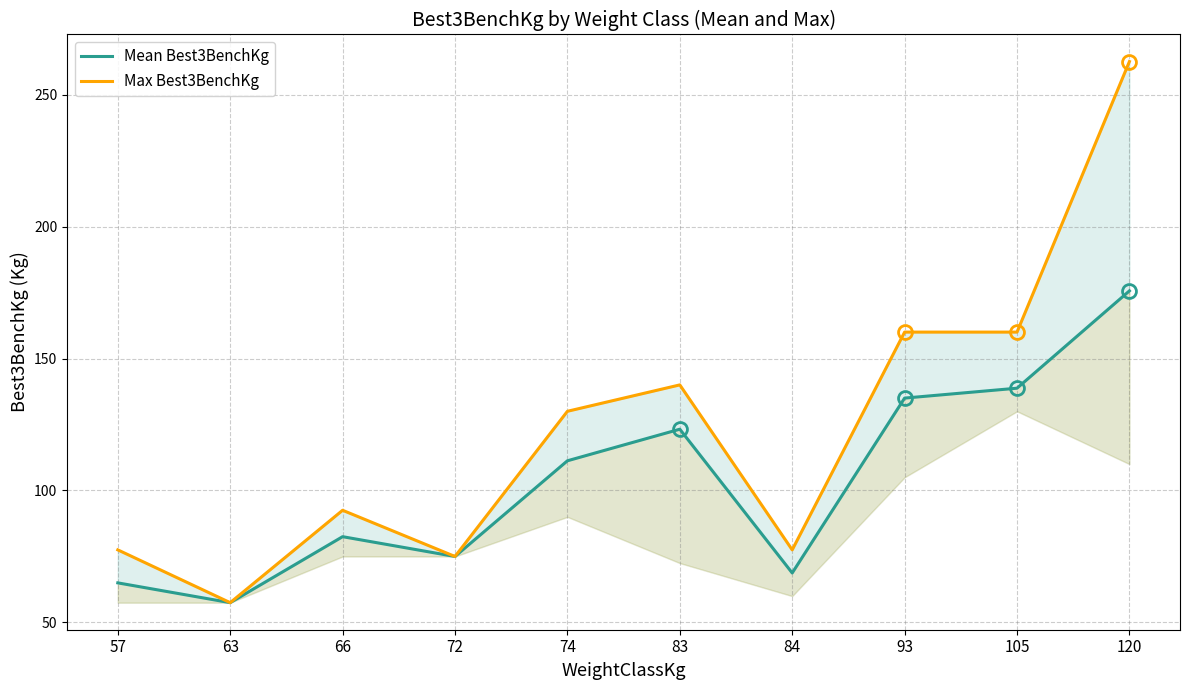

List the series in order of their peak value, highest first.

Max Best3BenchKg, Mean Best3BenchKg